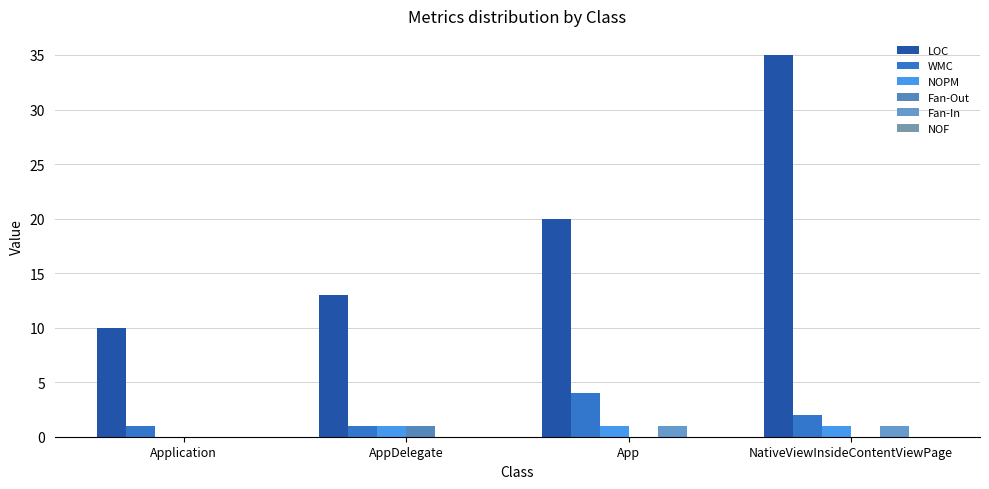

What position from the left is App?

3